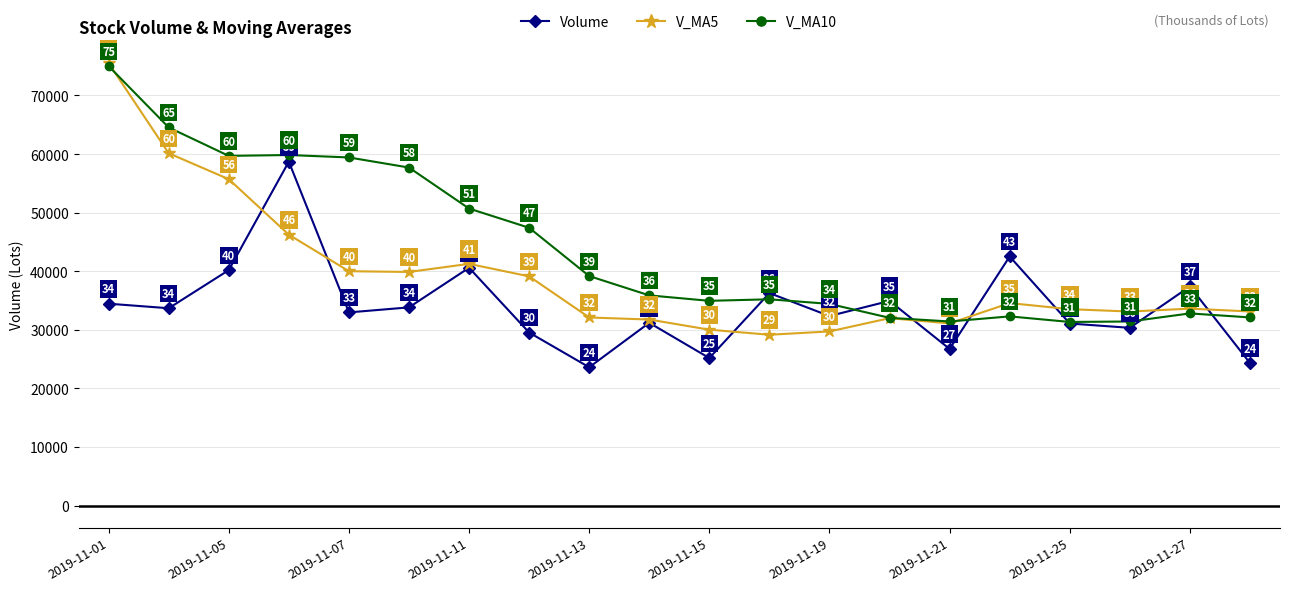

What is the maximum value shown in the chart?

75517.9